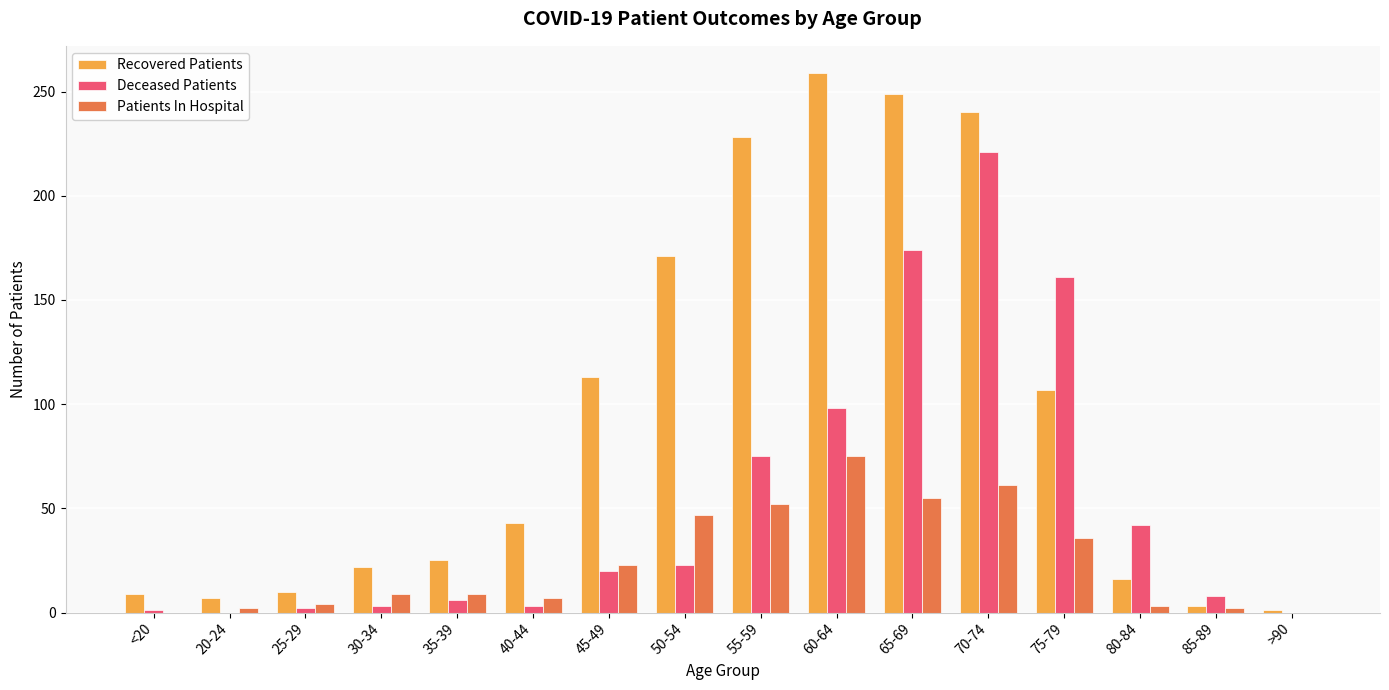

What is the sum of the Patients In Hospital values at 25-29 and 30-34?

13